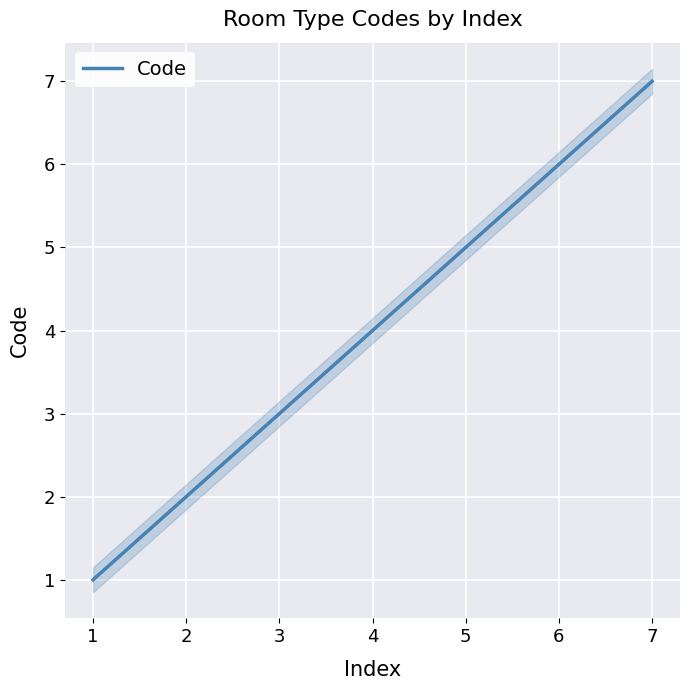

The value of Code at 1 is 1. True or false?

True